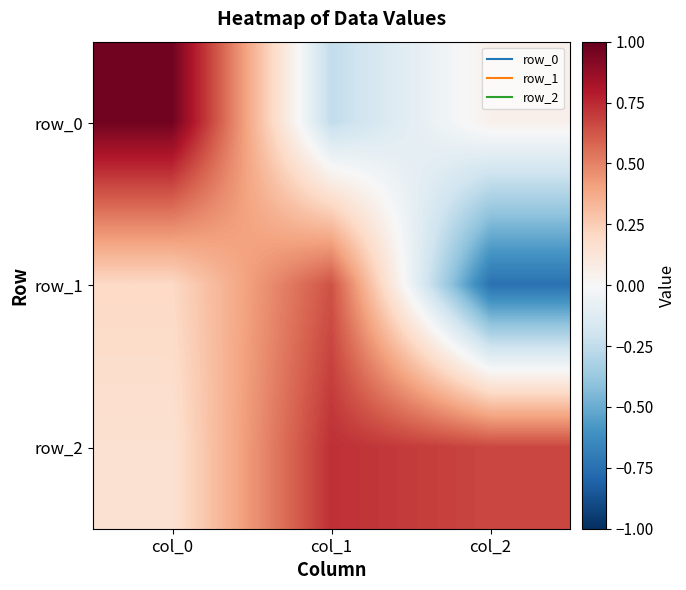

What is the difference between the maximum and second lowest values in the row_2 series?

0.1